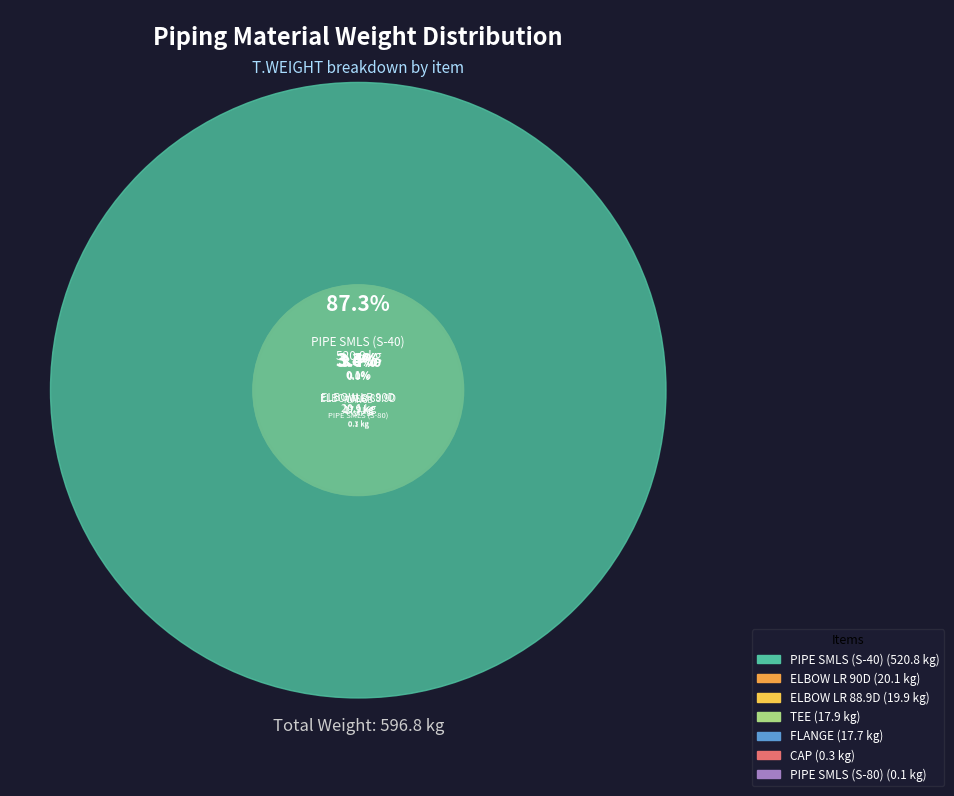

What is the smallest slice in the pie chart?

PIPE SMLS (S-80)